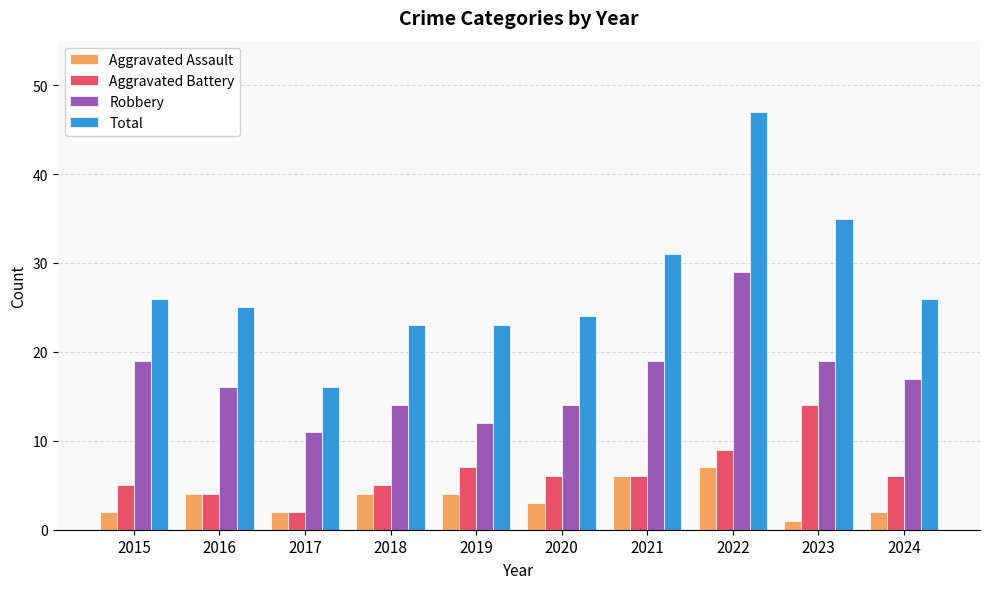

Count the number of categories in the chart.

10